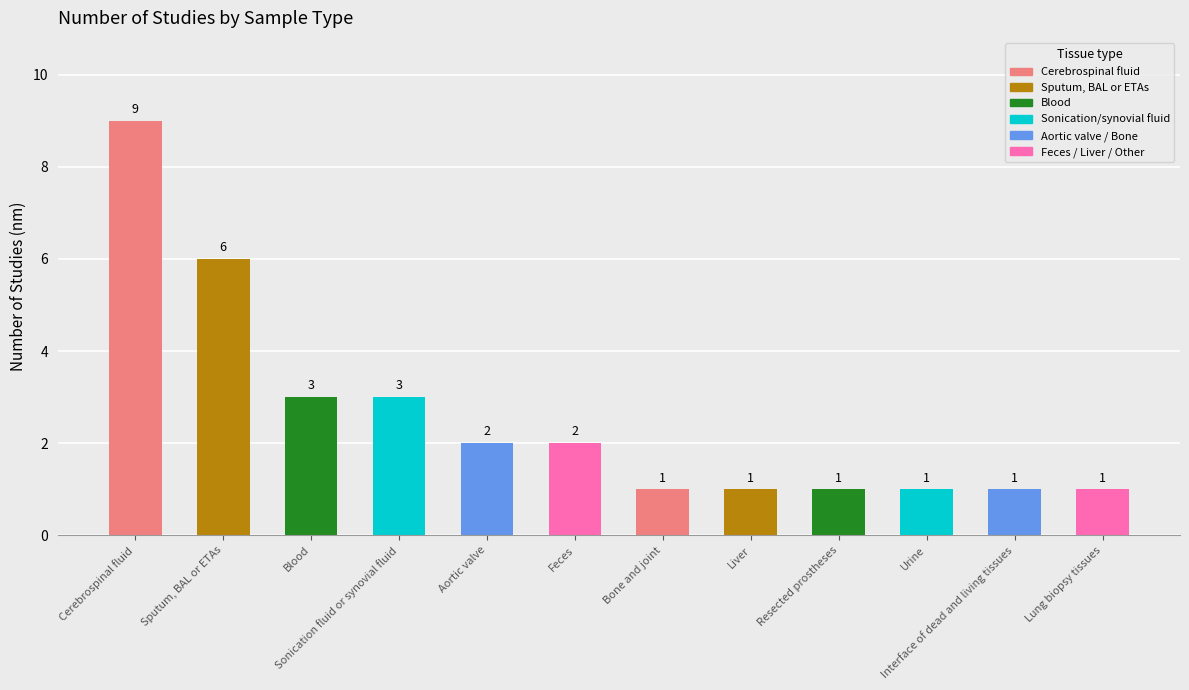

At which label does the data first exceed 2?

Cerebrospinal fluid